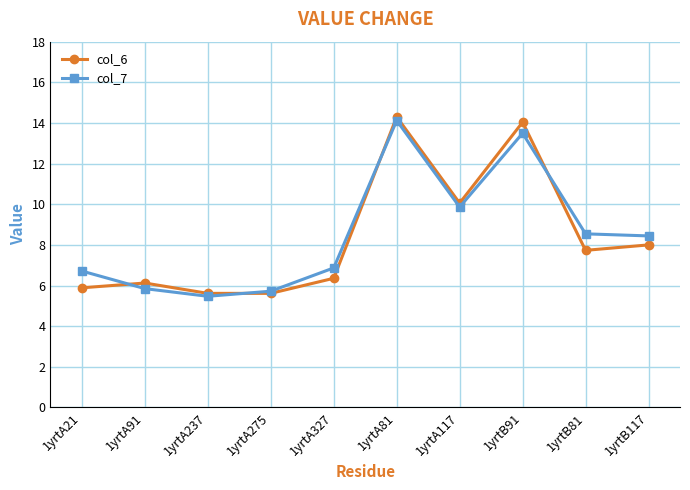

Reading right to left, what are all the values shown in this chart?

col_6: 1yrtB117=8.0	1yrtB81=7.7	1yrtB91=14.0	1yrtA117=10.1	1yrtA81=14.3	1yrtA327=6.4	1yrtA275=5.6	1yrtA237=5.6	1yrtA91=6.1	1yrtA21=5.9
col_7: 1yrtB117=8.4	1yrtB81=8.5	1yrtB91=13.5	1yrtA117=9.9	1yrtA81=14.1	1yrtA327=6.9	1yrtA275=5.7	1yrtA237=5.5	1yrtA91=5.8	1yrtA21=6.7